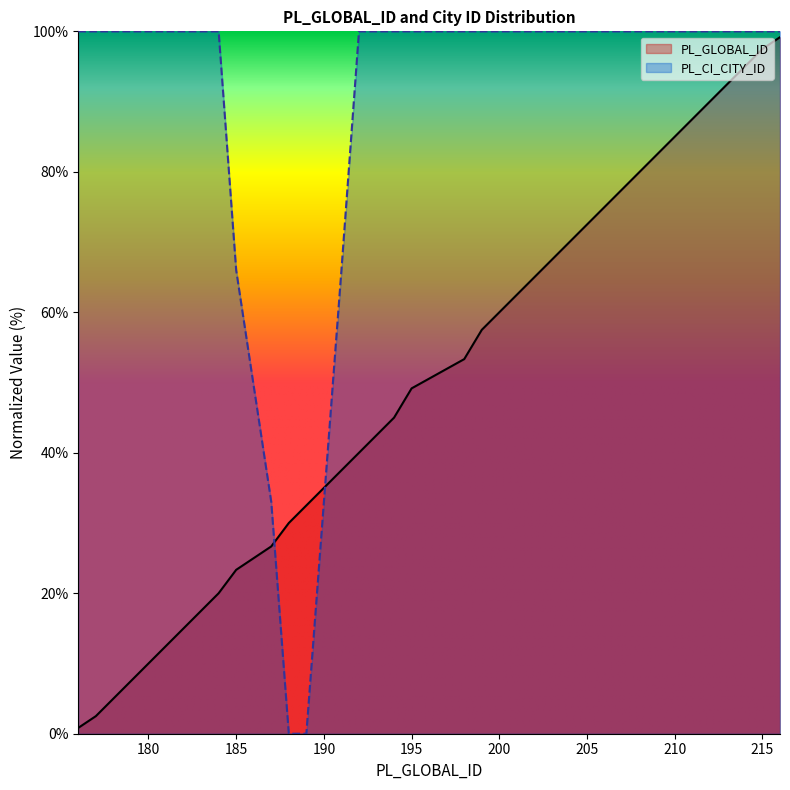

At which label does the data first exceed 53?

198